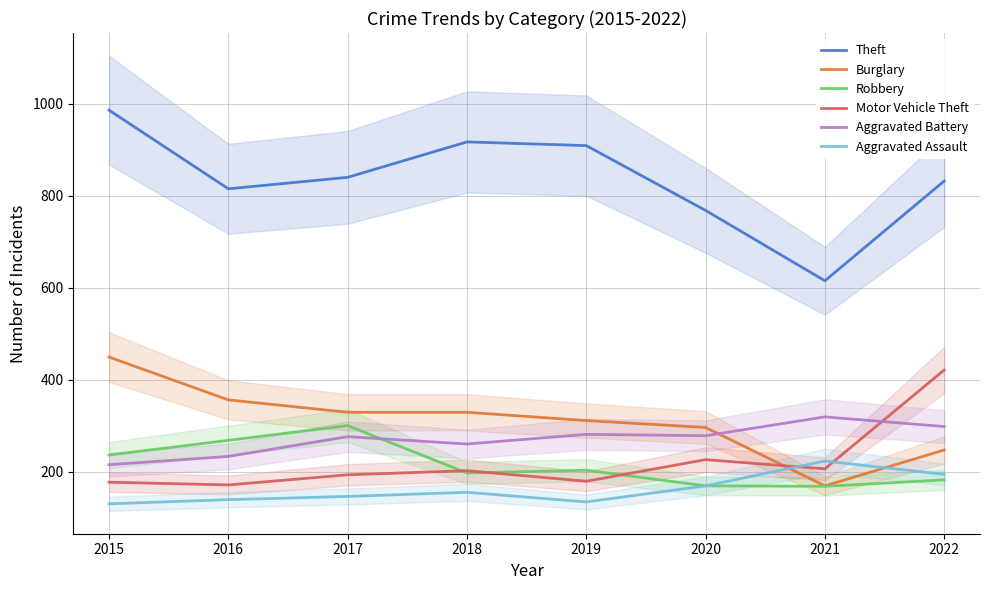

What value does the Theft series have at 2016, to the nearest 10?

820